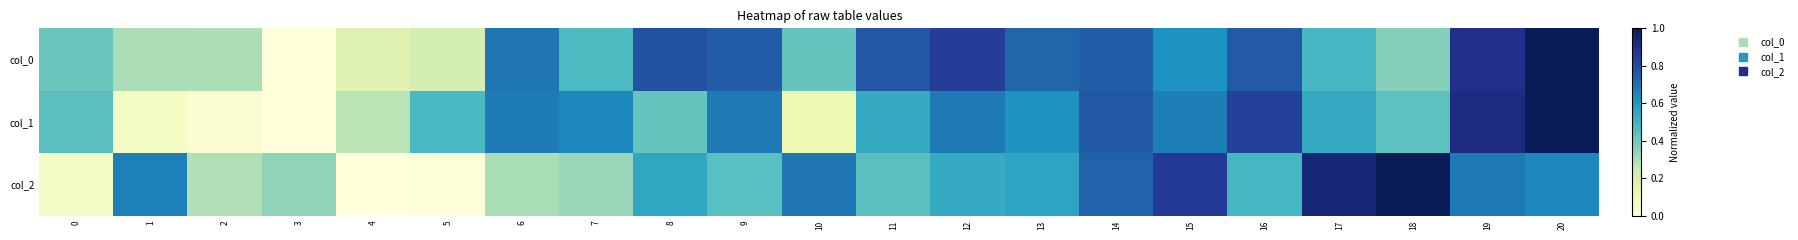

List the series in order of their overall mean, highest first.

col_0, col_1, col_2